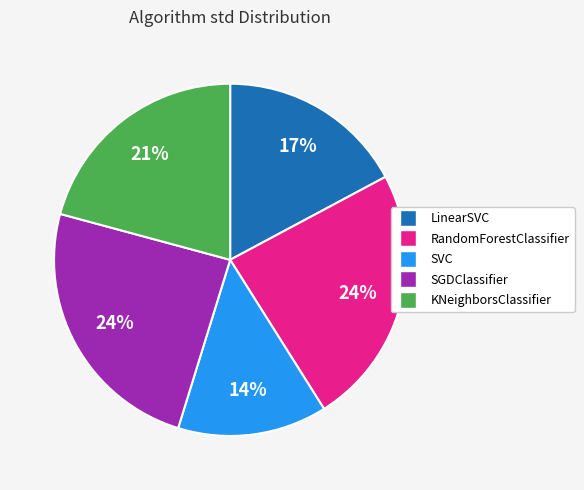

To the nearest percent, what is the difference between the KNeighborsClassifier and RandomForestClassifier slice percentages?

3%